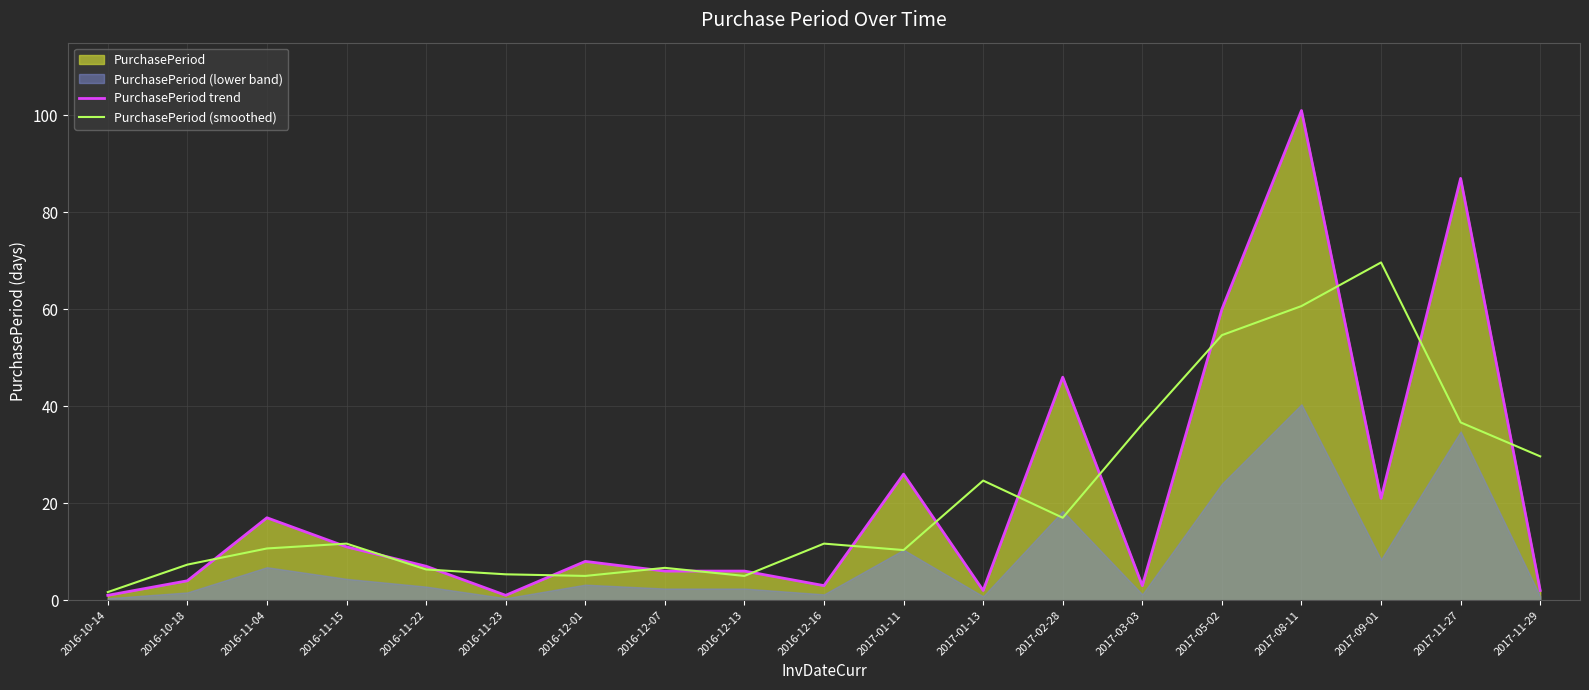

What is the difference between the second highest and second lowest values in the PurchasePeriod (smoothed) series?

55.7